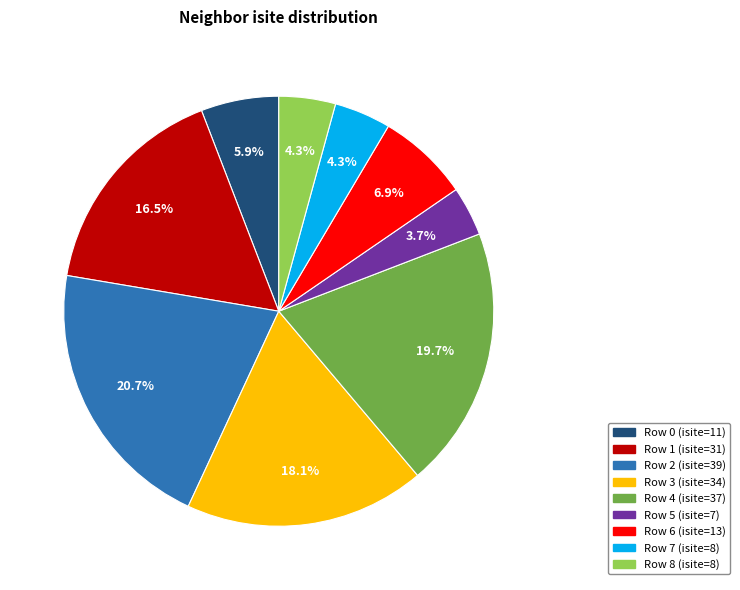

Is there any slice that represents more than half of the pie?

No